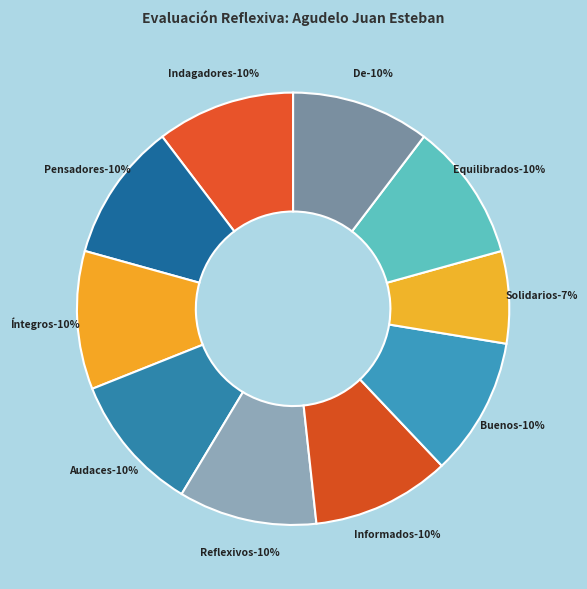

What portion of the pie excludes Indagadores?

89.7%